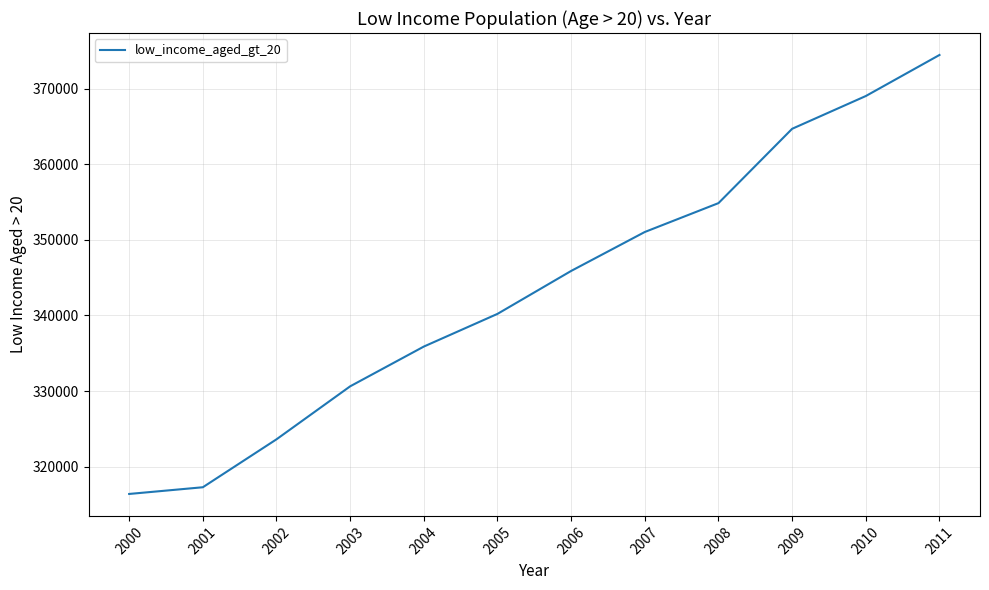

Is it true that the value at 2010 is 215399?

False